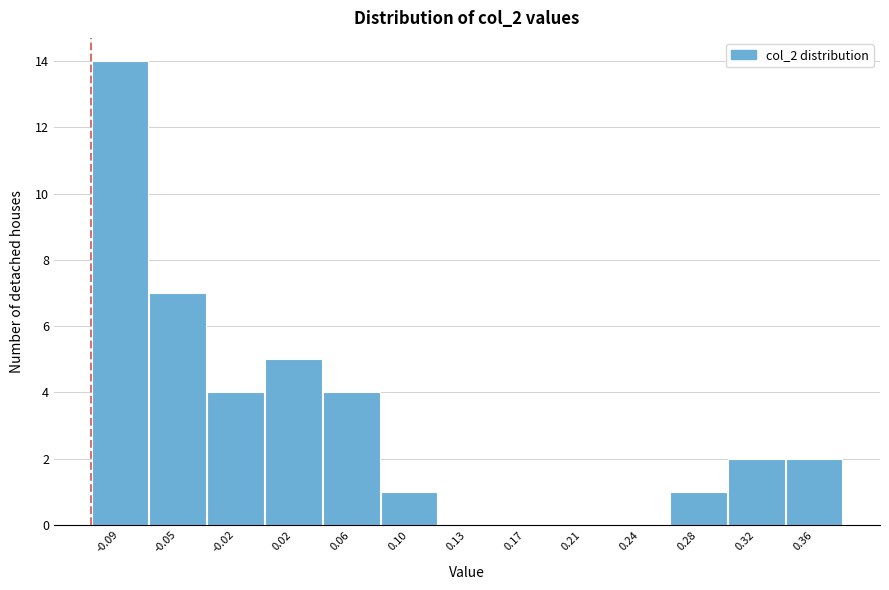

Reading left to right, what are all the values shown in this chart?

-0.09=14	-0.05=7	-0.02=4	0.02=5	0.06=4	0.10=1	0.13=0	0.17=0	0.21=0	0.24=0	0.28=1	0.32=2	0.36=2